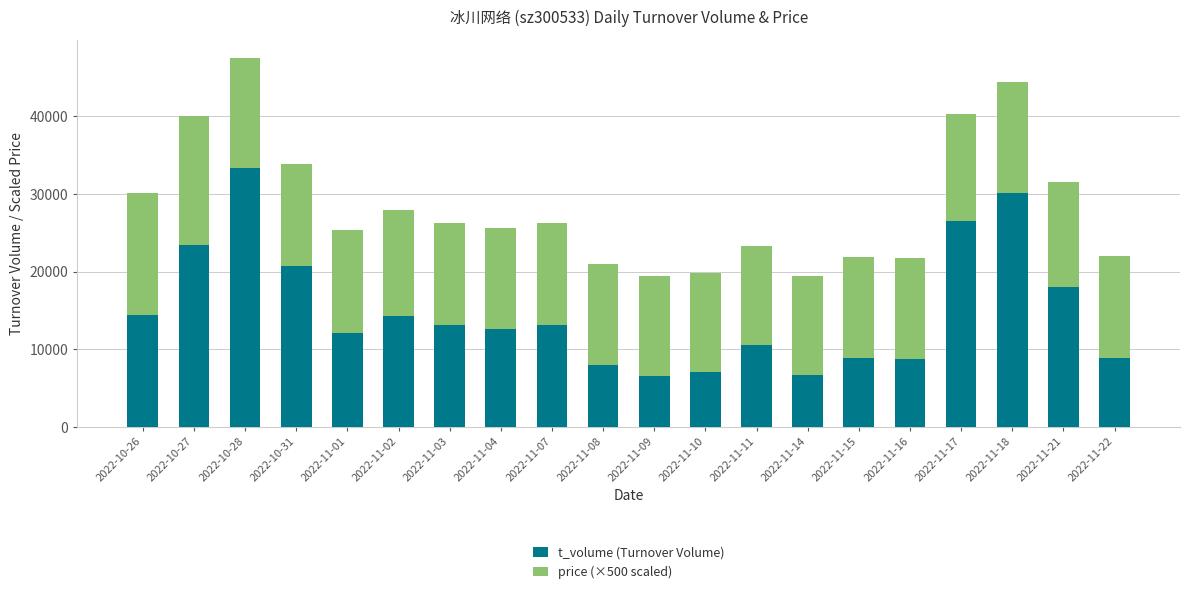

Which category has the highest value in the t_volume (Turnover Volume) series?

2022-10-28